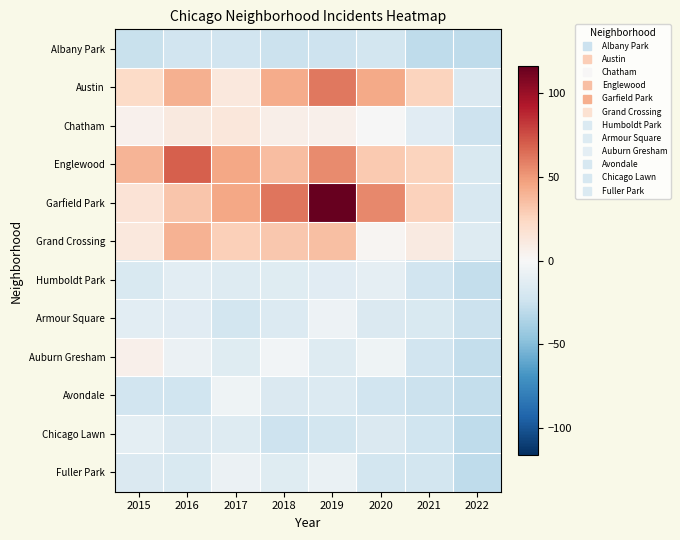

What is the smallest value displayed?

-29.0